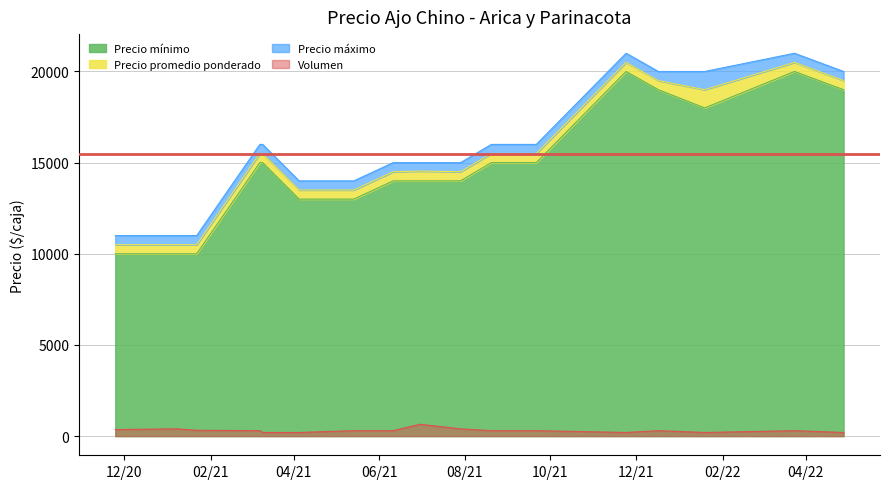

Reading left to right, extract all data points from this chart.

Precio mínimo: 10000	10000	10000	15000	15000	13000	13000	14000	14000	14000	15000	15000	15000	20000	19000	18000	20000	19000
Precio promedio ponderado: 10500	10500	10500	15500	15500	13500	13500	14500	14538	14500	15500	15500	15500	20500	19500	19000	20500	19500
Precio máximo: 11000	11000	11000	16000	16000	14000	14000	15000	15000	15000	16000	16000	16000	21000	20000	20000	21000	20000
Volumen: 360	400	320	300	200	200	300	300	650	400	300	300	300	200	300	200	300	200